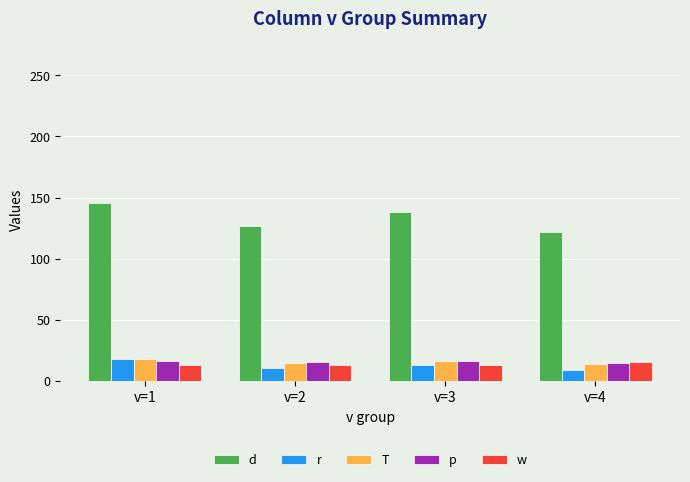

Which series has the largest total across all categories?

d